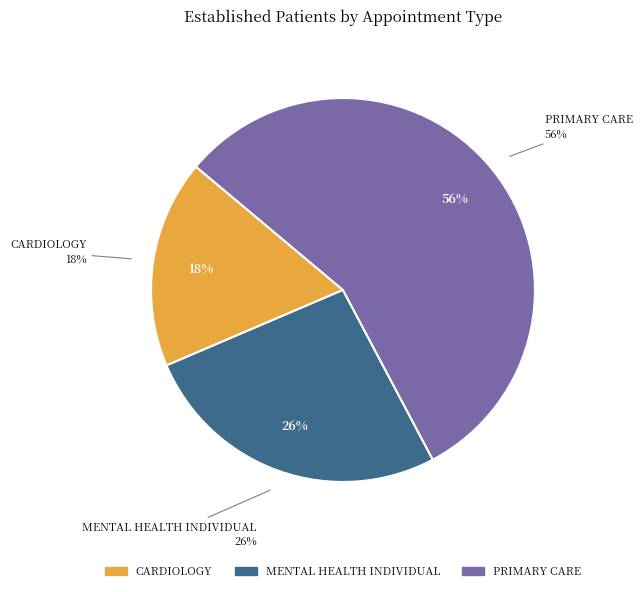

Is PRIMARY CARE the majority of the pie?

Yes